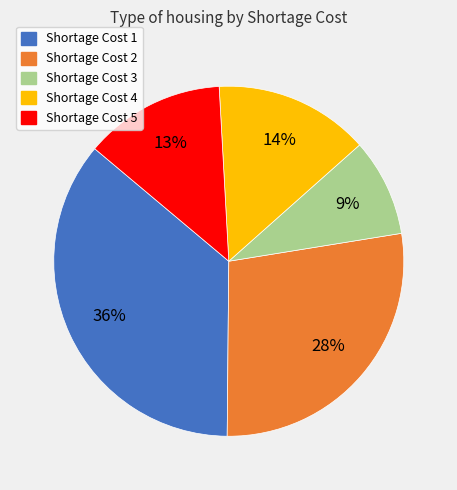

Is there a majority slice in this chart?

No